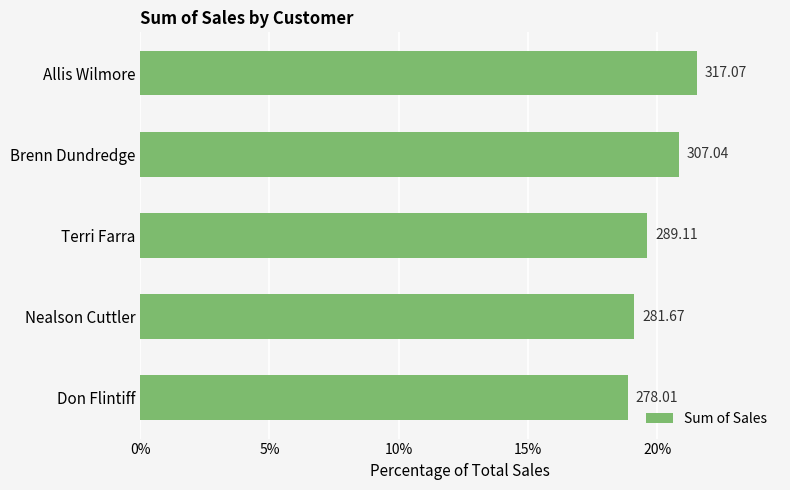

Are the bars horizontal?

Yes